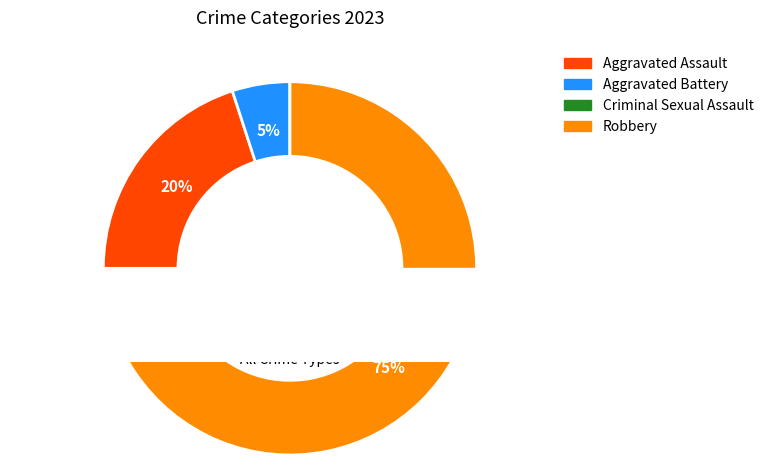

Approximately how many times larger is the value at Aggravated Battery compared to Robbery?

0.1